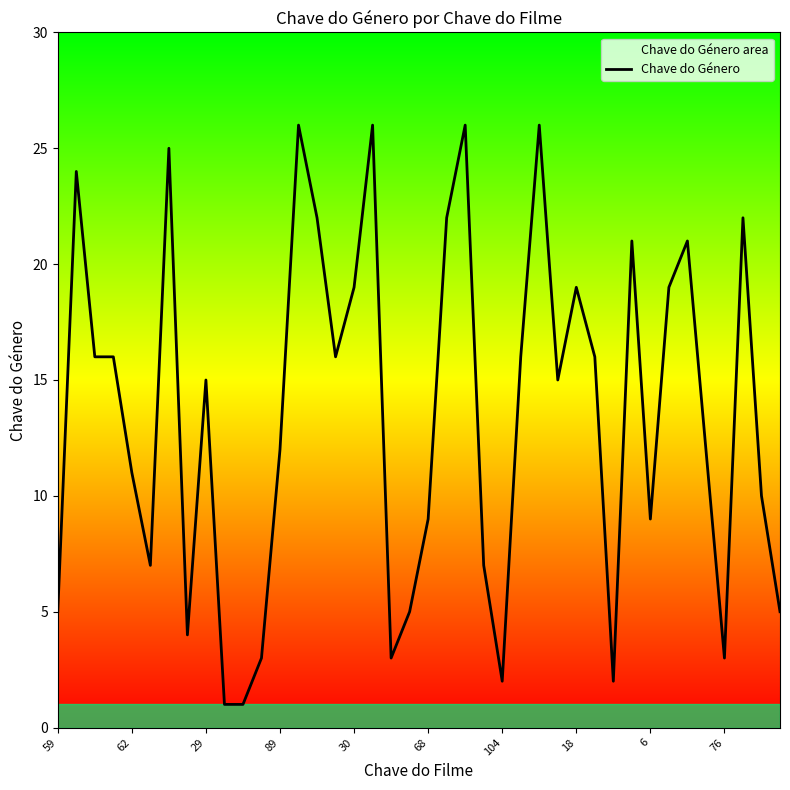

Reading left to right, what are all the values shown in this chart?

5	24	16	16	11	7	25	4	15	1	1	3	12	26	22	16	19	26	3	5	9	22	26	7	2	16	26	15	19	16	2	21	9	19	21	12	3	22	10	5